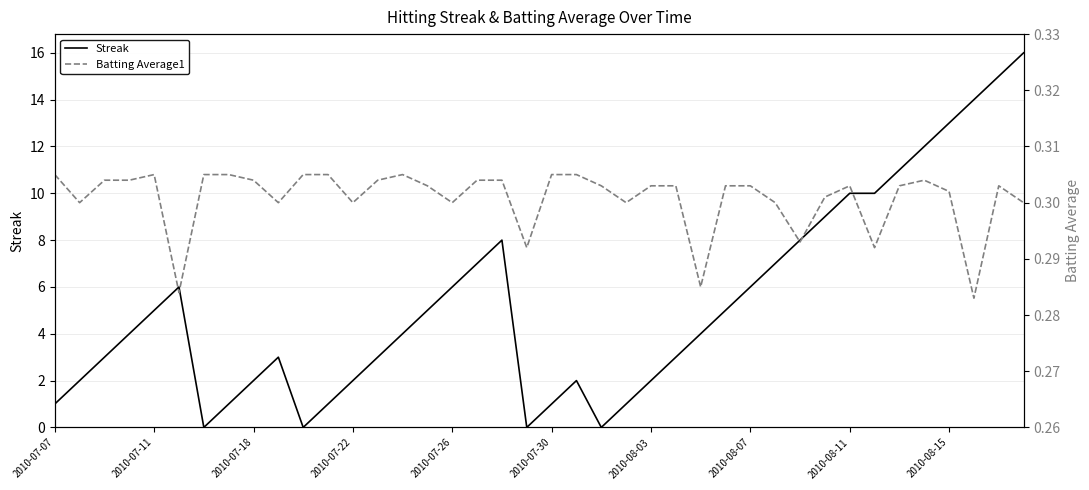

Which has a higher value, 14 or 16?

16